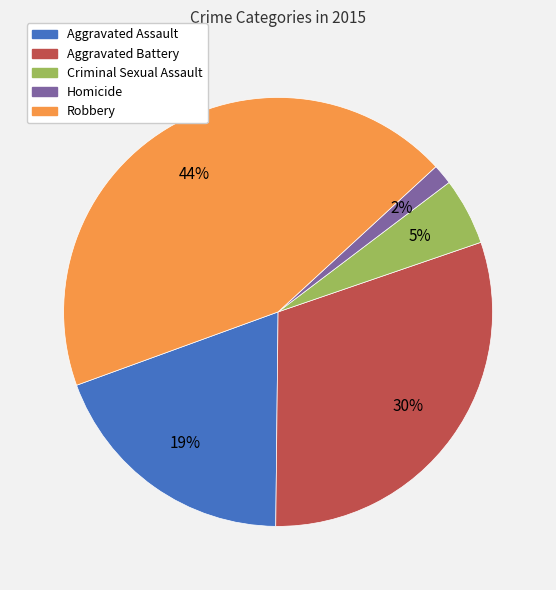

Do Robbery and Criminal Sexual Assault together represent more than half of the pie?

No